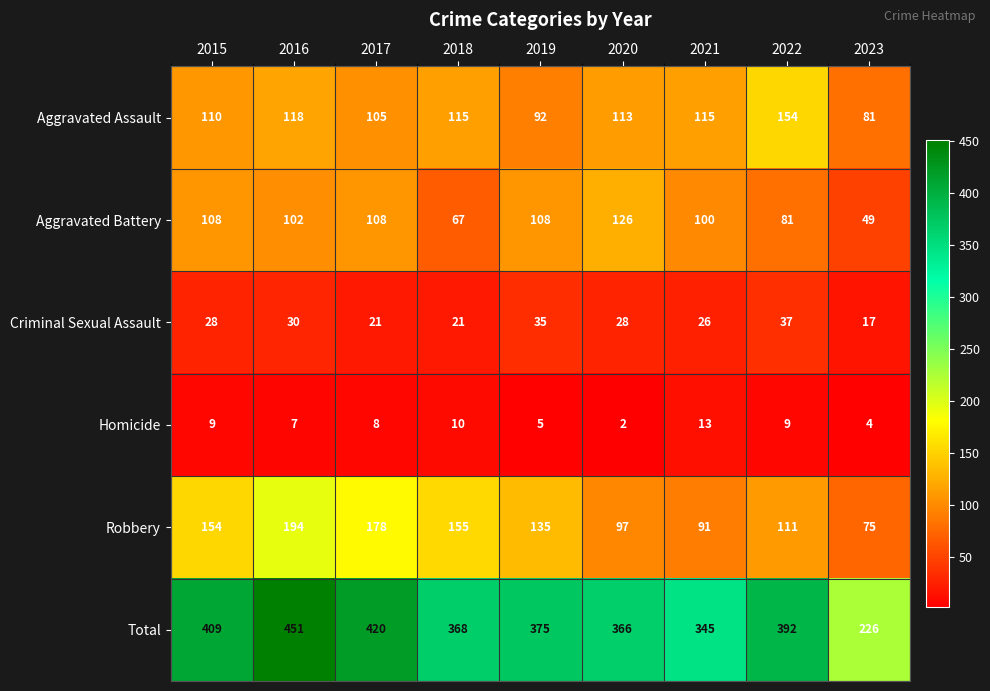

Count the number of categories in the chart.

9